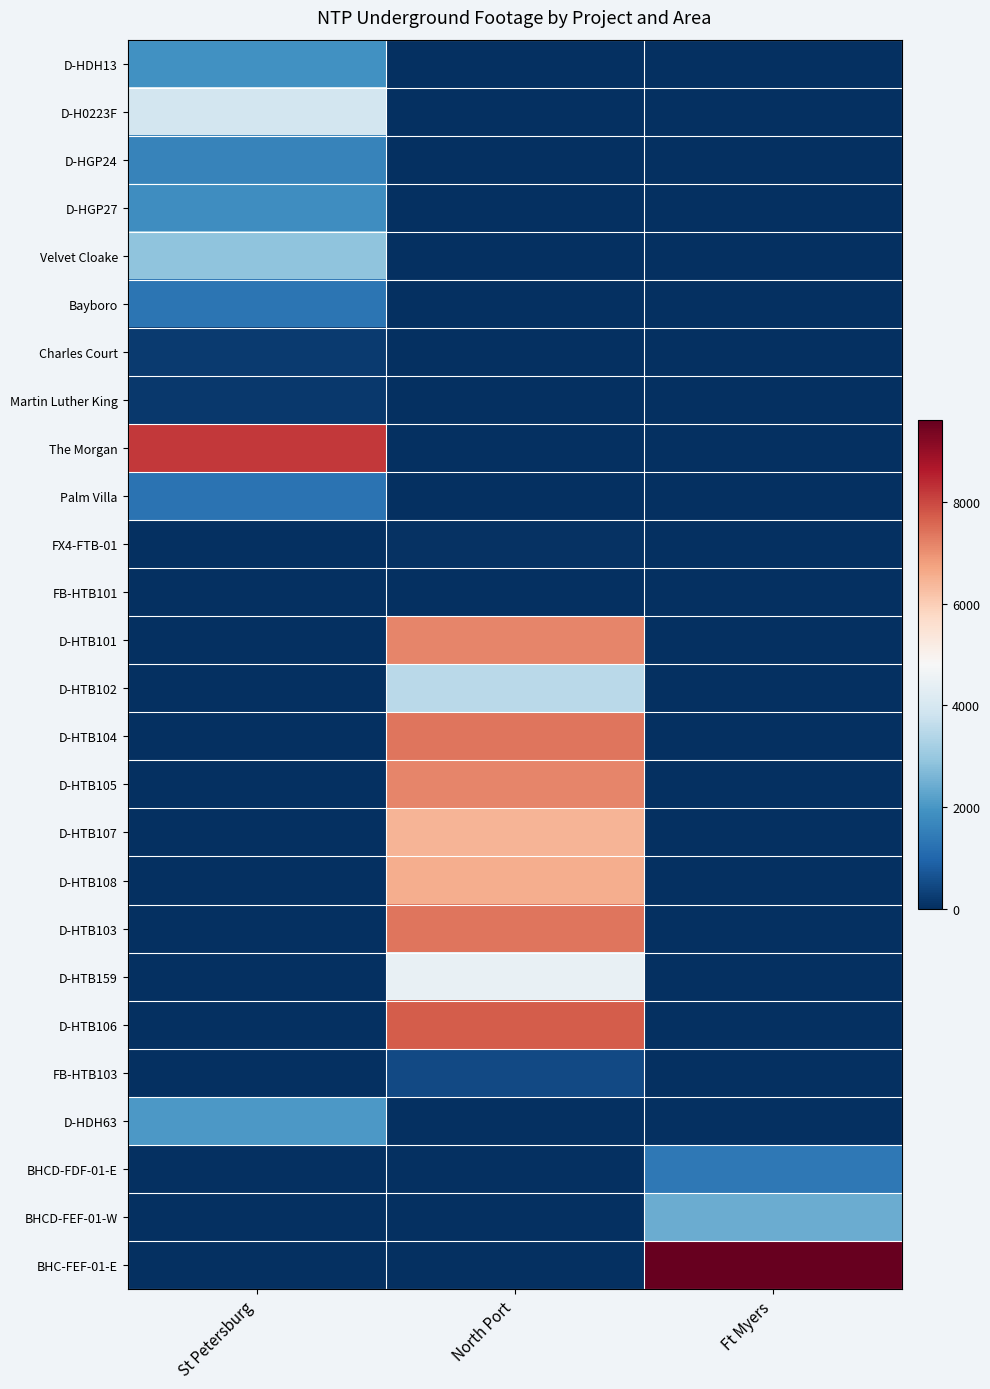

Which category has the highest value across all series?

Ft Myers